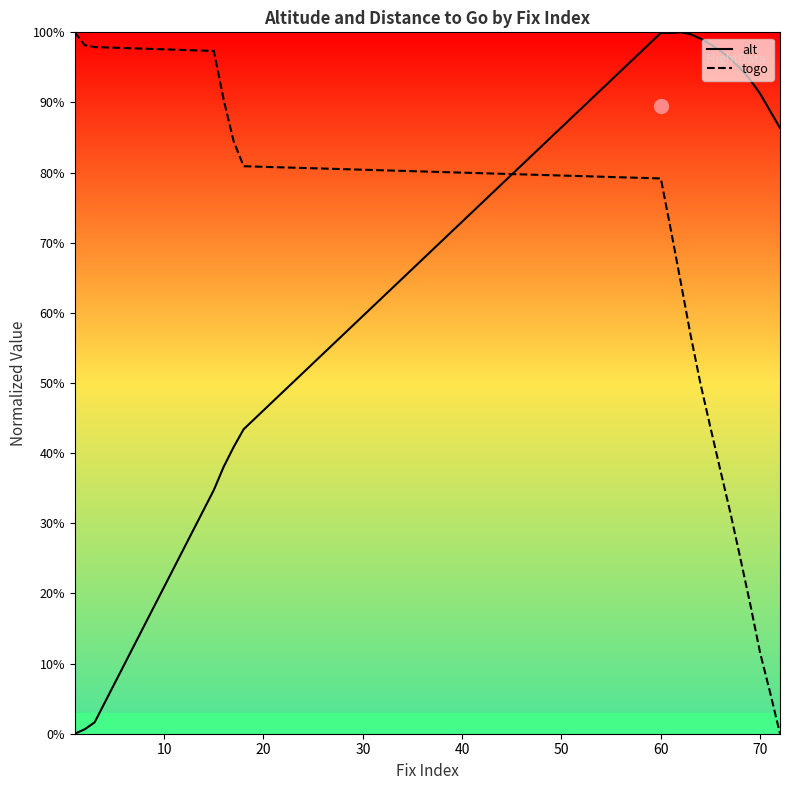

At which category is the sum across all series the highest?

60